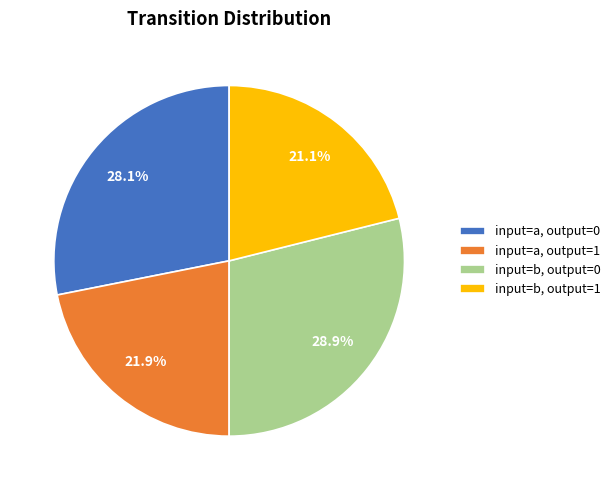

The input=b, output=1 slice represents 15% of the pie. True or false?

False